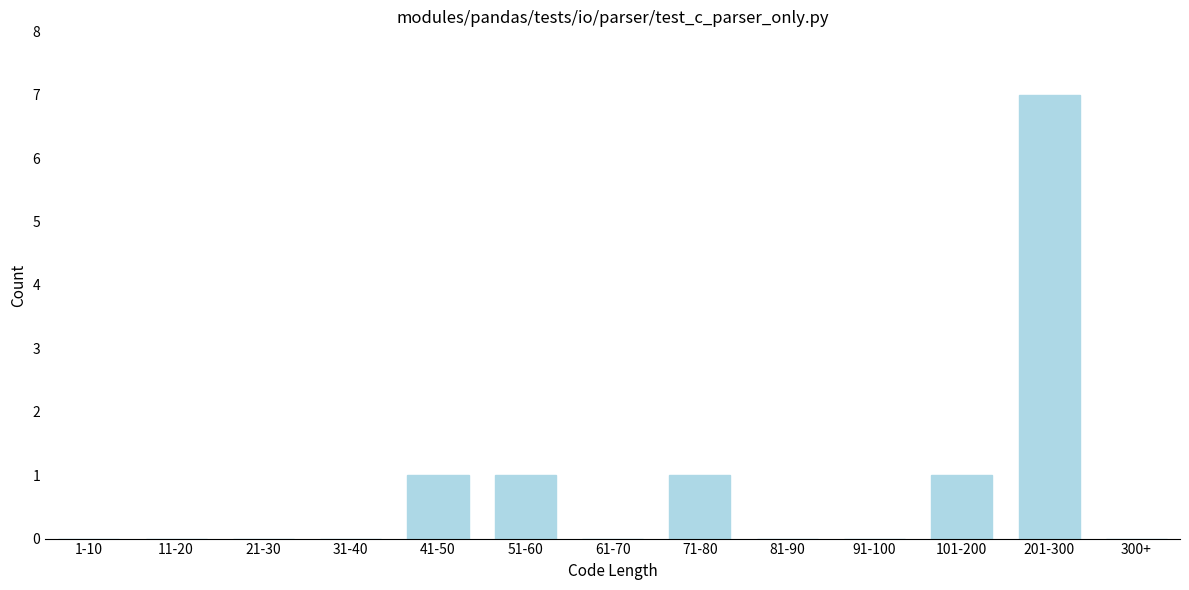

Is it true that the value at 21-30 is 0?

True